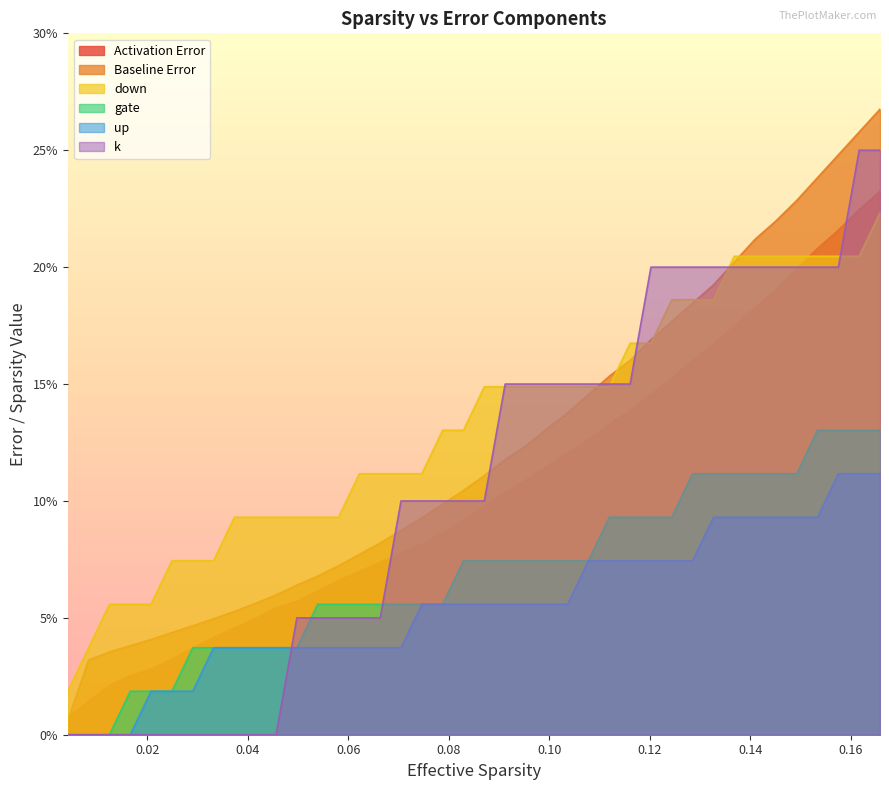

Reading right to left, extract all data points from this chart.

x: 0.2	0.2	0.2	0.2	0.2	0.2	0.2	0.2	0.2	0.2	0.2	0.1	0.1	0.1	0.1	0.1	0.1	0.1	0.1	0.1	0.1	0.1	0.1	0.1	0.1	0.1	0.1	0.1	0.1	0.1	0.0	0.0	0.0	0.0	0.0	0.0	0.0	0.0	0.0	0.0
Activation Error: 0.3	0.3	0.2	0.2	0.2	0.2	0.2	0.2	0.2	0.2	0.2	0.2	0.2	0.2	0.1	0.1	0.1	0.1	0.1	0.1	0.1	0.1	0.1	0.1	0.1	0.1	0.1	0.1	0.1	0.1	0.1	0.1	0.0	0.0	0.0	0.0	0.0	0.0	0.0	0.0
down: 0.2	0.2	0.2	0.2	0.2	0.2	0.2	0.2	0.2	0.2	0.2	0.2	0.2	0.1	0.1	0.1	0.1	0.1	0.1	0.1	0.1	0.1	0.1	0.1	0.1	0.1	0.1	0.1	0.1	0.1	0.1	0.1	0.1	0.1	0.1	0.1	0.1	0.1	0.0	0.0
gate: 0.1	0.1	0.1	0.1	0.1	0.1	0.1	0.1	0.1	0.1	0.1	0.1	0.1	0.1	0.1	0.1	0.1	0.1	0.1	0.1	0.1	0.1	0.1	0.1	0.1	0.1	0.1	0.1	0.0	0.0	0.0	0.0	0.0	0.0	0.0	0.0	0.0	0.0	0.0	0.0
up: 0.1	0.1	0.1	0.1	0.1	0.1	0.1	0.1	0.1	0.1	0.1	0.1	0.1	0.1	0.1	0.1	0.1	0.1	0.1	0.1	0.1	0.1	0.1	0.0	0.0	0.0	0.0	0.0	0.0	0.0	0.0	0.0	0.0	0.0	0.0	0.0	0.0	0.0	0.0	0.0
k: 0.2	0.2	0.2	0.2	0.2	0.2	0.2	0.2	0.2	0.2	0.2	0.2	0.2	0.2	0.2	0.2	0.2	0.2	0.2	0.1	0.1	0.1	0.1	0.1	0.1	0.1	0.1	0.1	0.1	0.0	0.0	0.0	0.0	0.0	0.0	0.0	0.0	0.0	0.0	0.0